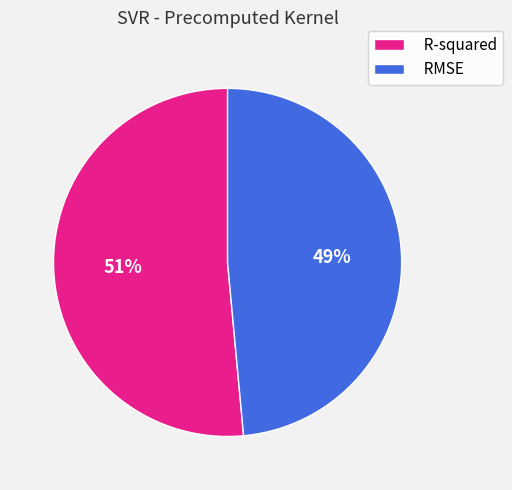

What is the smallest slice in the pie chart?

RMSE